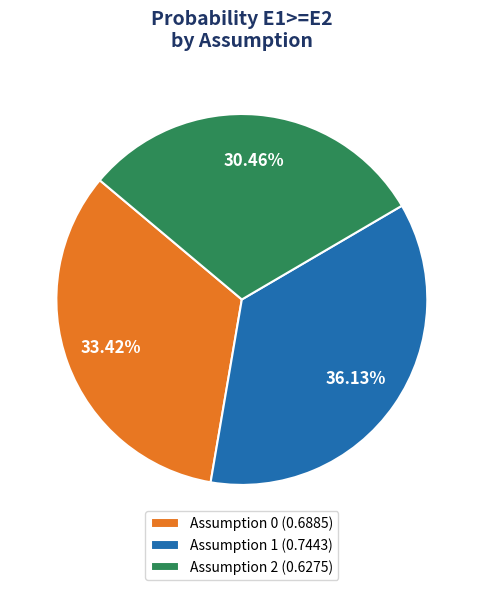

Which category has the biggest portion of the pie?

Assumption 1